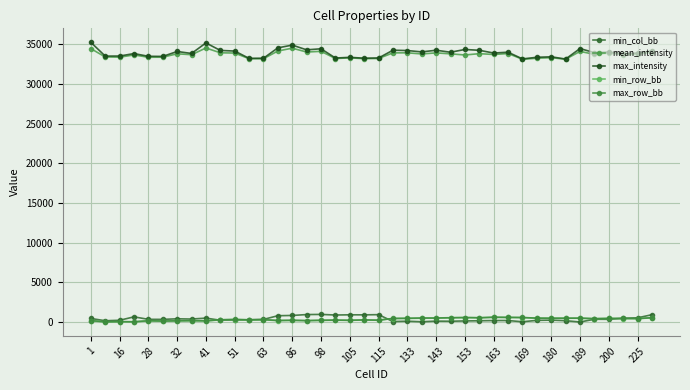

Does the chart have visible grid lines?

Yes